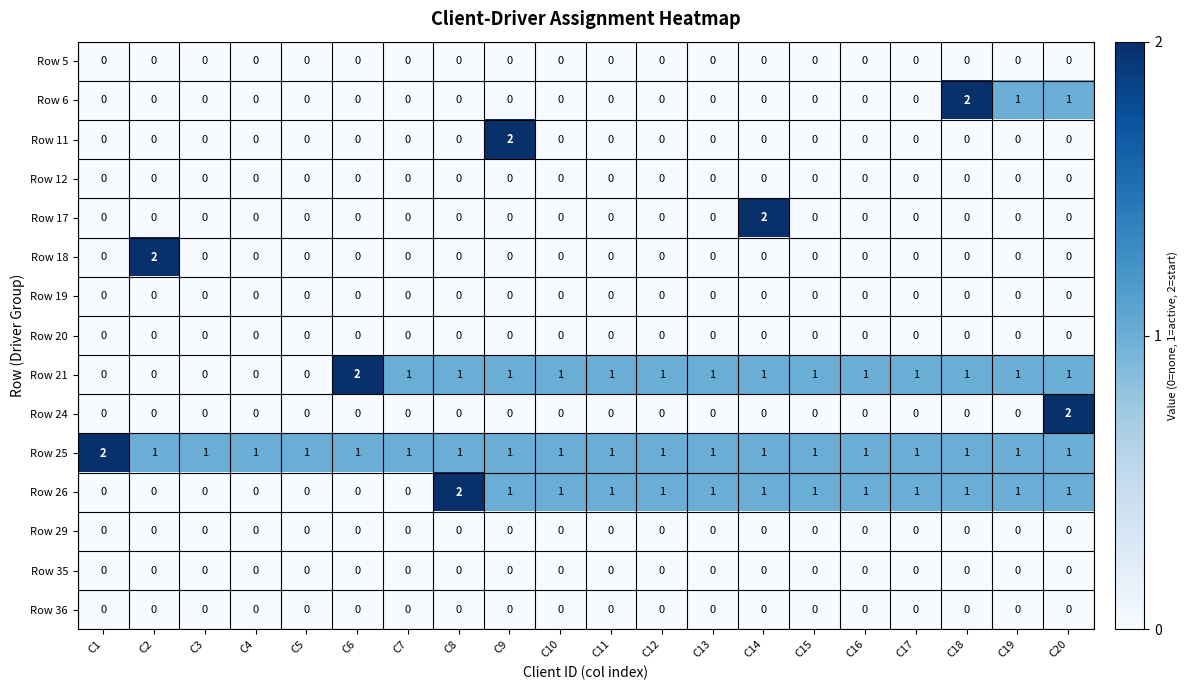

Which series changed the most between C10 and C18?

Row 6